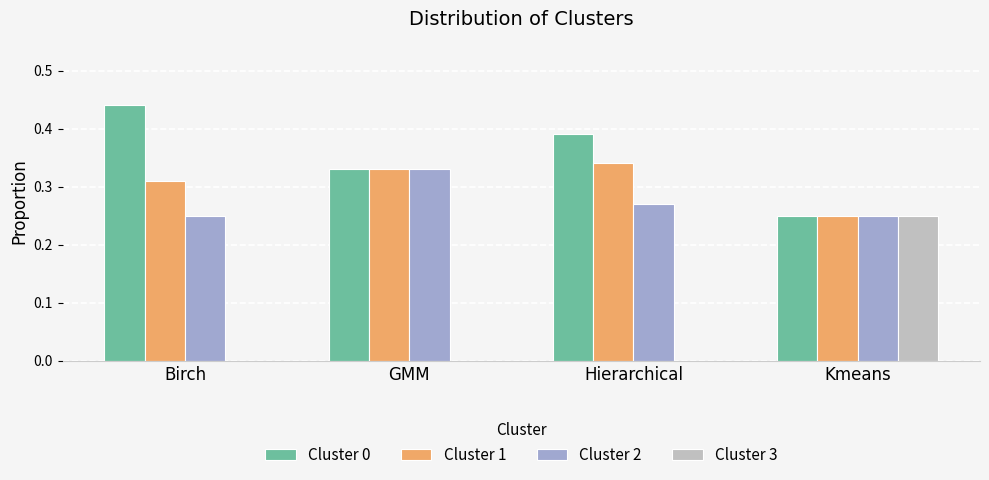

True or false: Cluster 2 has a value of 0.4 at Kmeans.

False